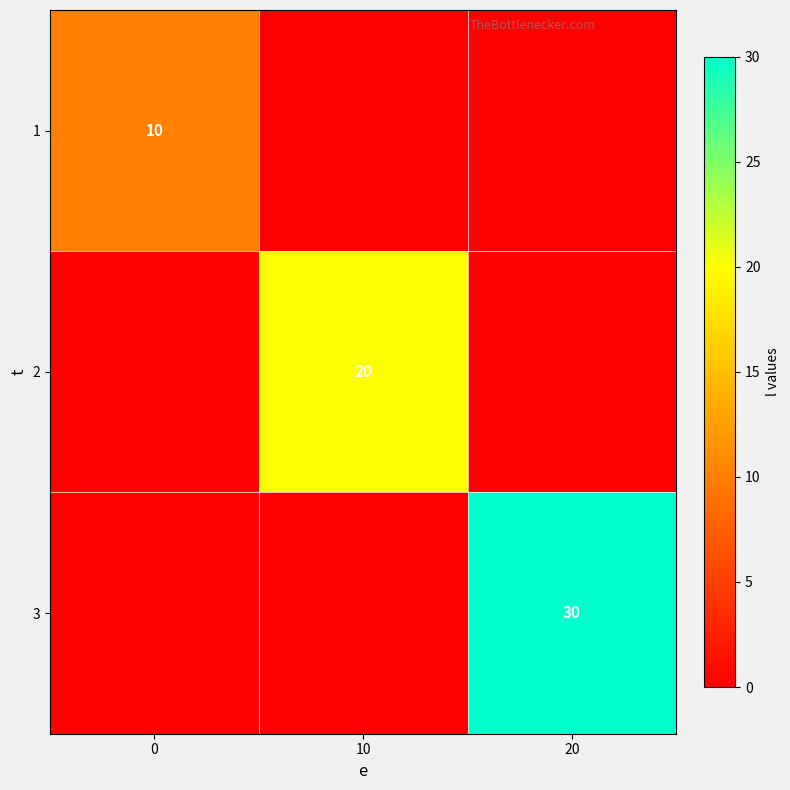

The 3 series shows 30 at 20. True or false?

True